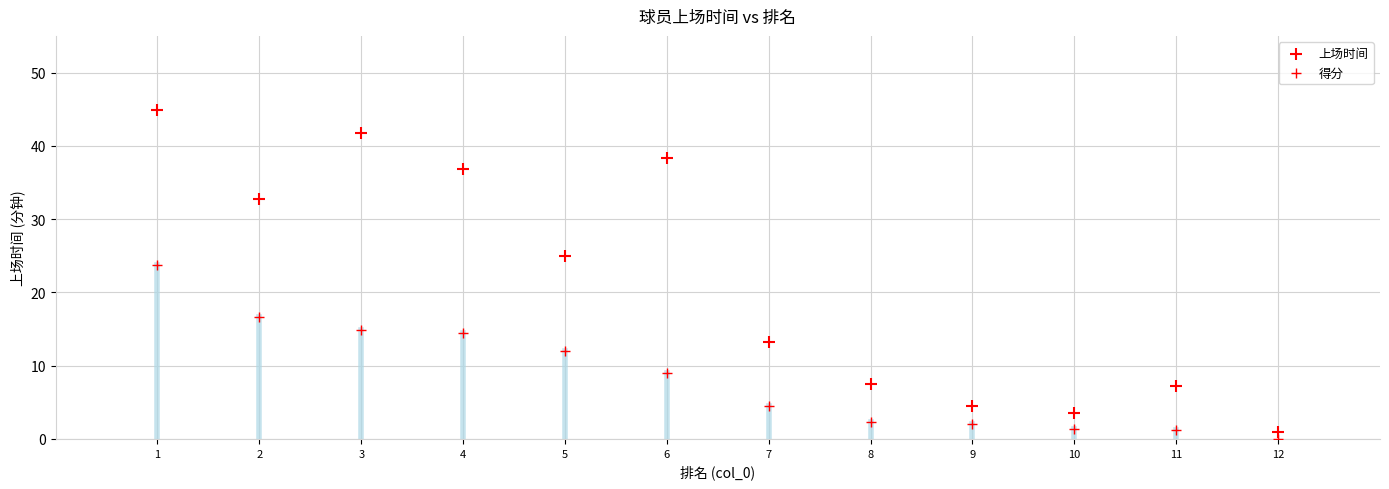

How many points are shown in the scatter plot?

24